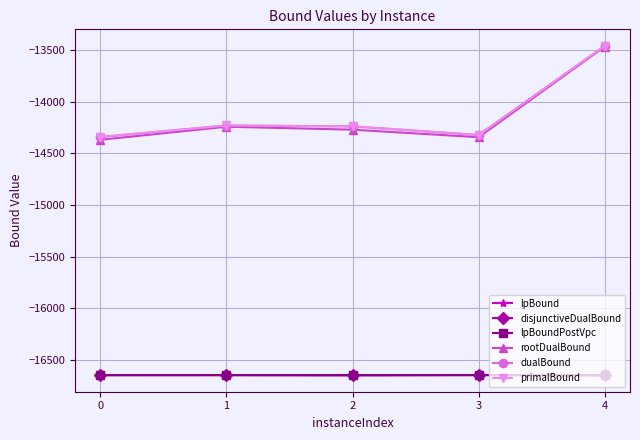

Is this an area chart (filled region under the line)?

No